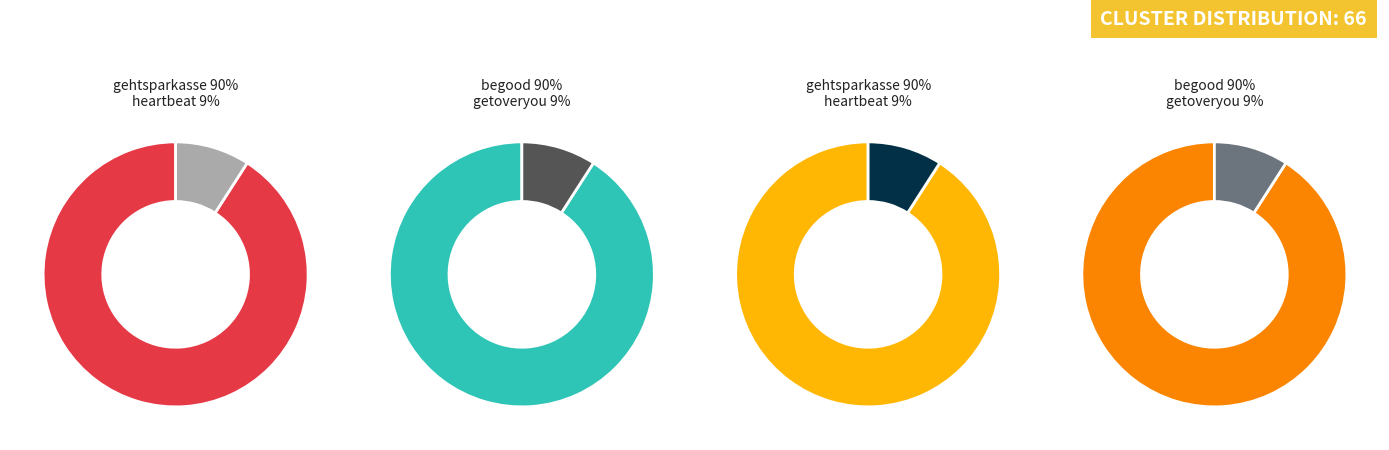

Which category has the smallest portion of the pie?

heartbeat / getoveryou